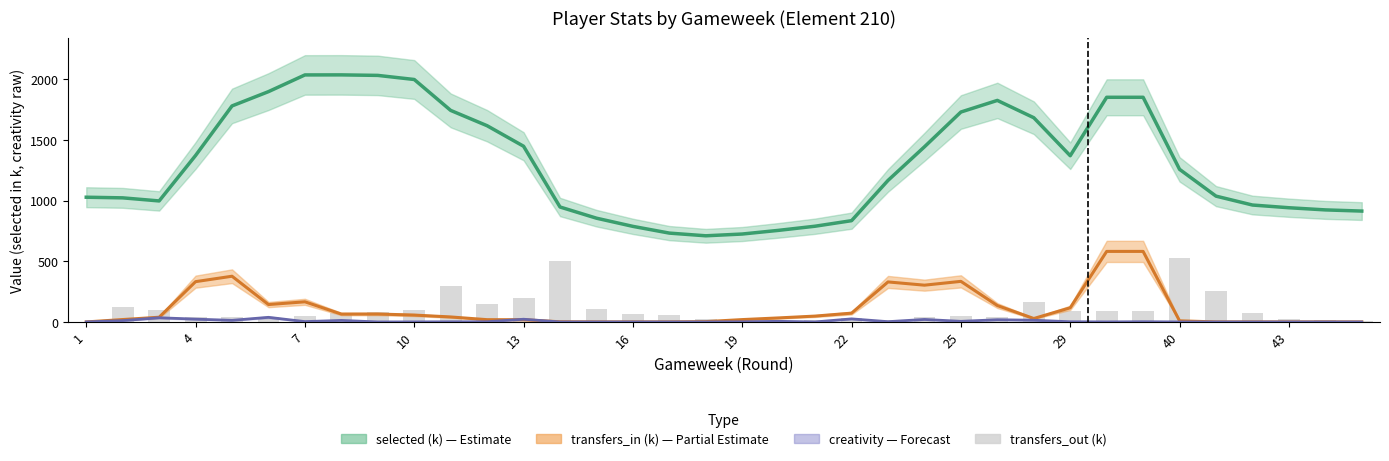

Read the transfers_out value at 34.

18.3